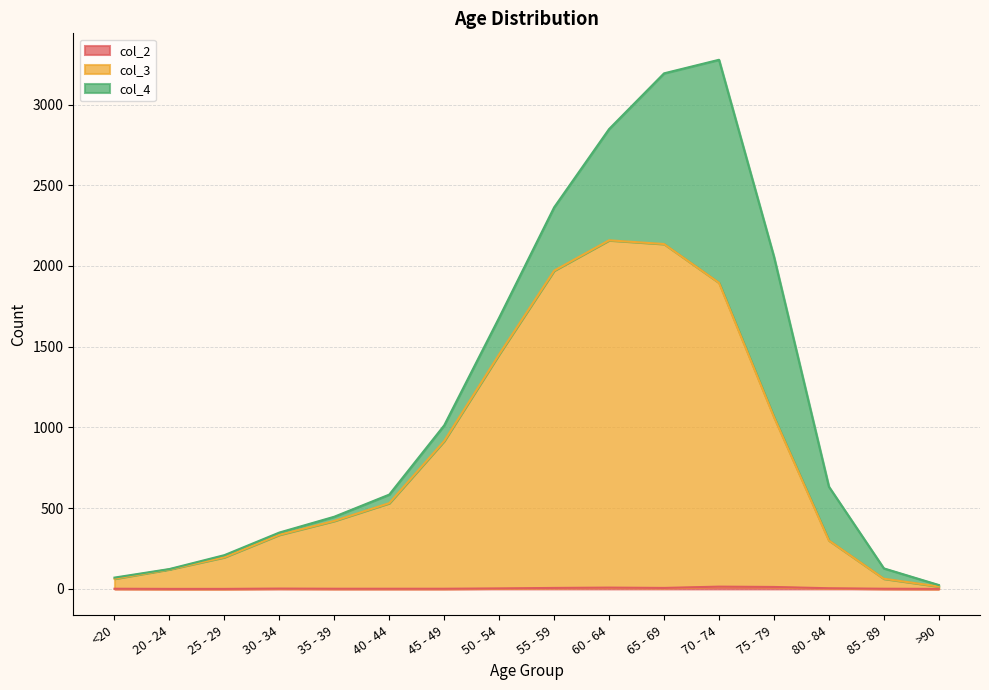

What is the highest value of the col_3 series?

2159